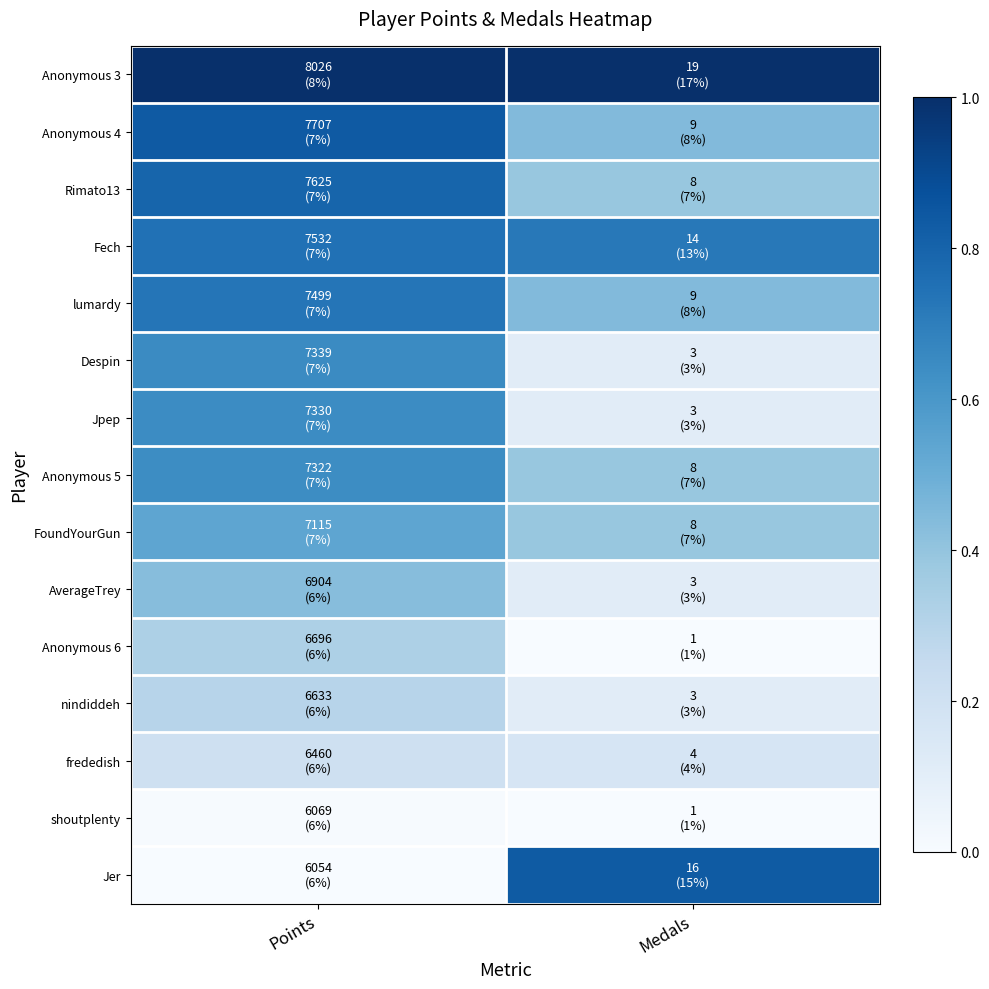

How many series are shown in this chart?

15